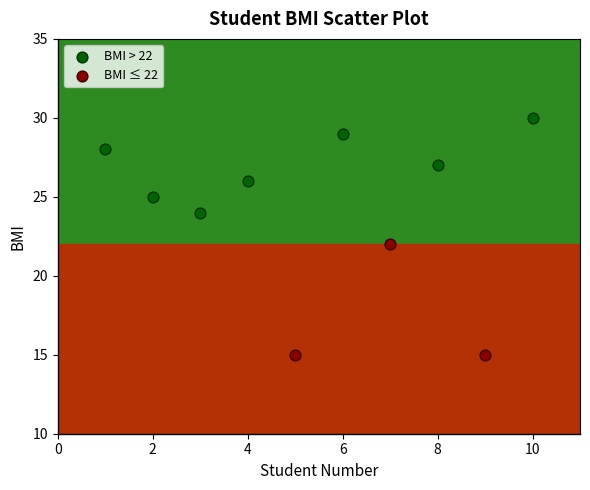

Which series has the largest Y range (max minus min)?

BMI ≤ 22